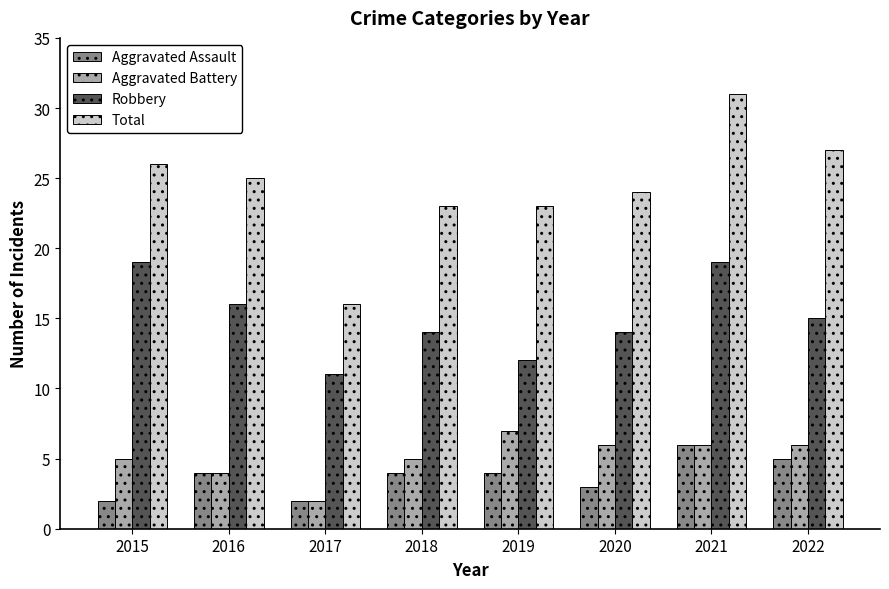

Is it true that Aggravated Battery equals 2 at 2017?

True